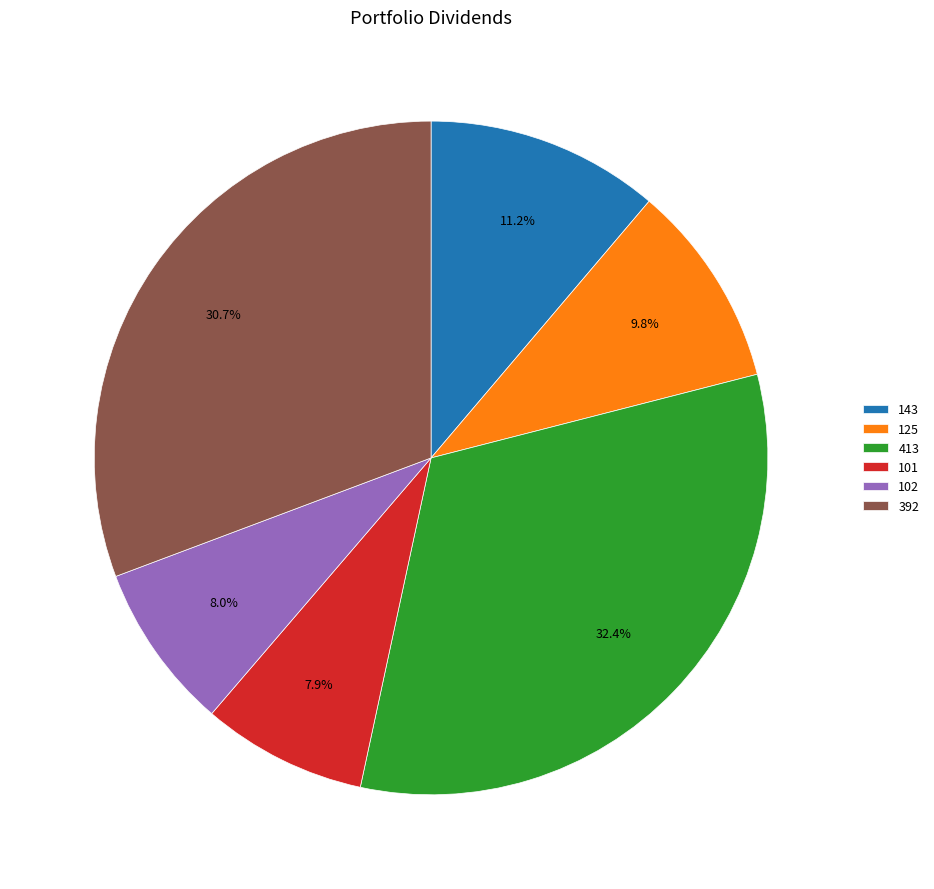

What percentage is the 143 slice, to the nearest percent?

11%